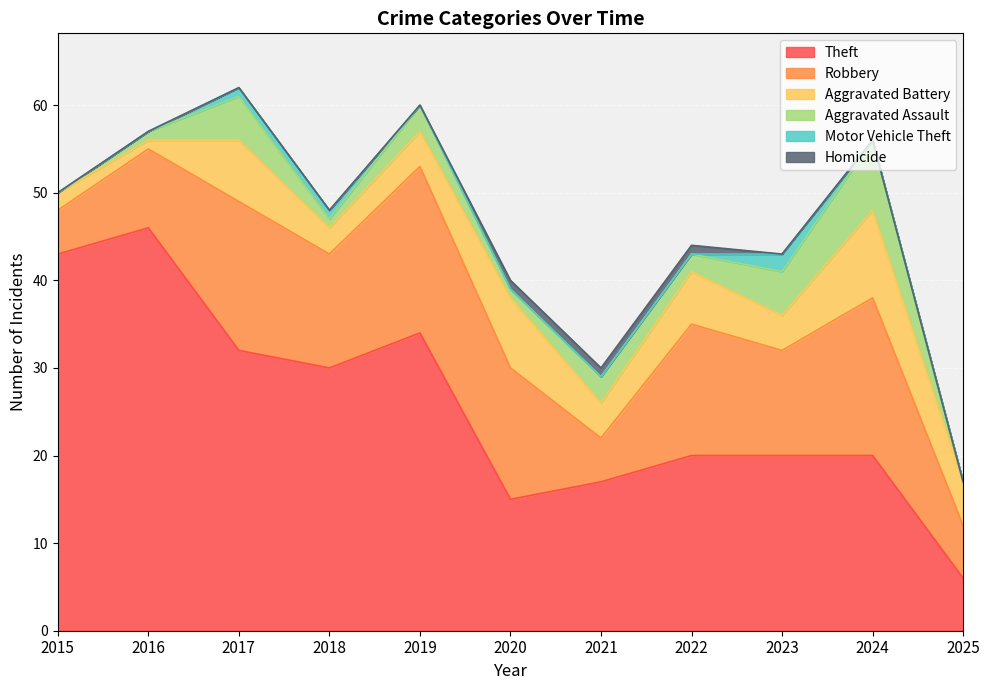

The value of Aggravated Assault at 2022 is 3. True or false?

False